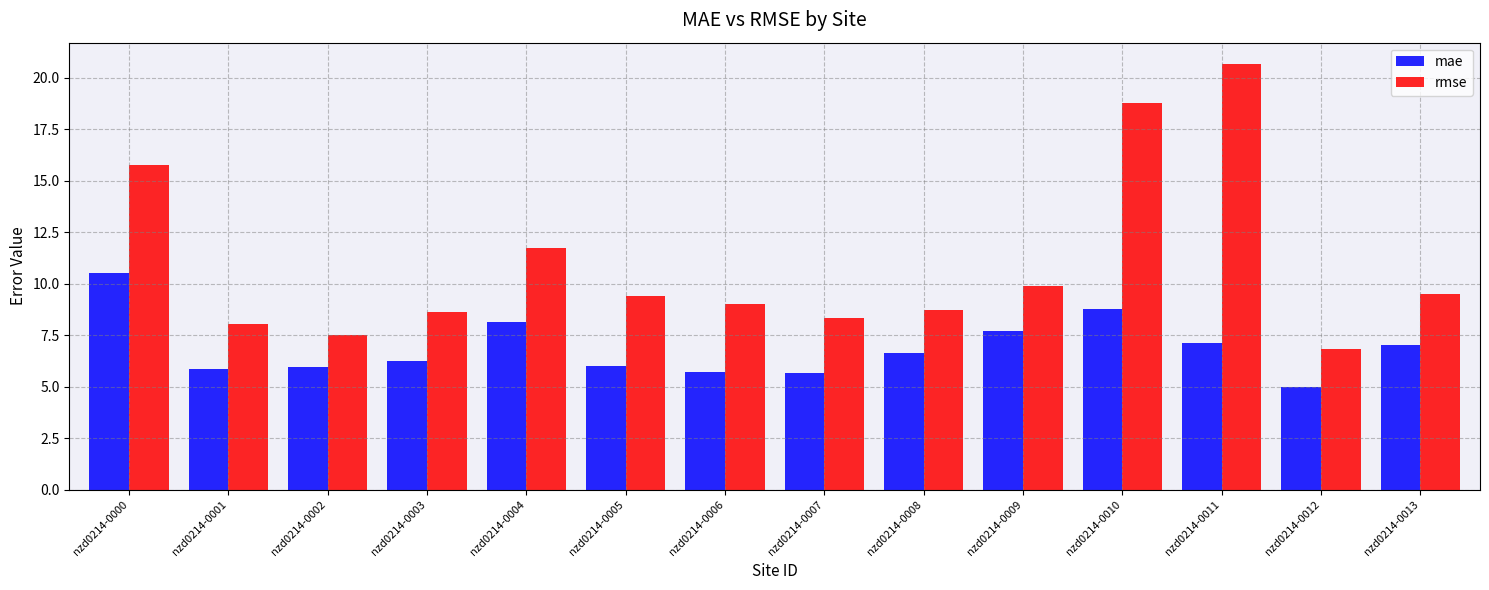

Which series has the widest spread of values?

rmse